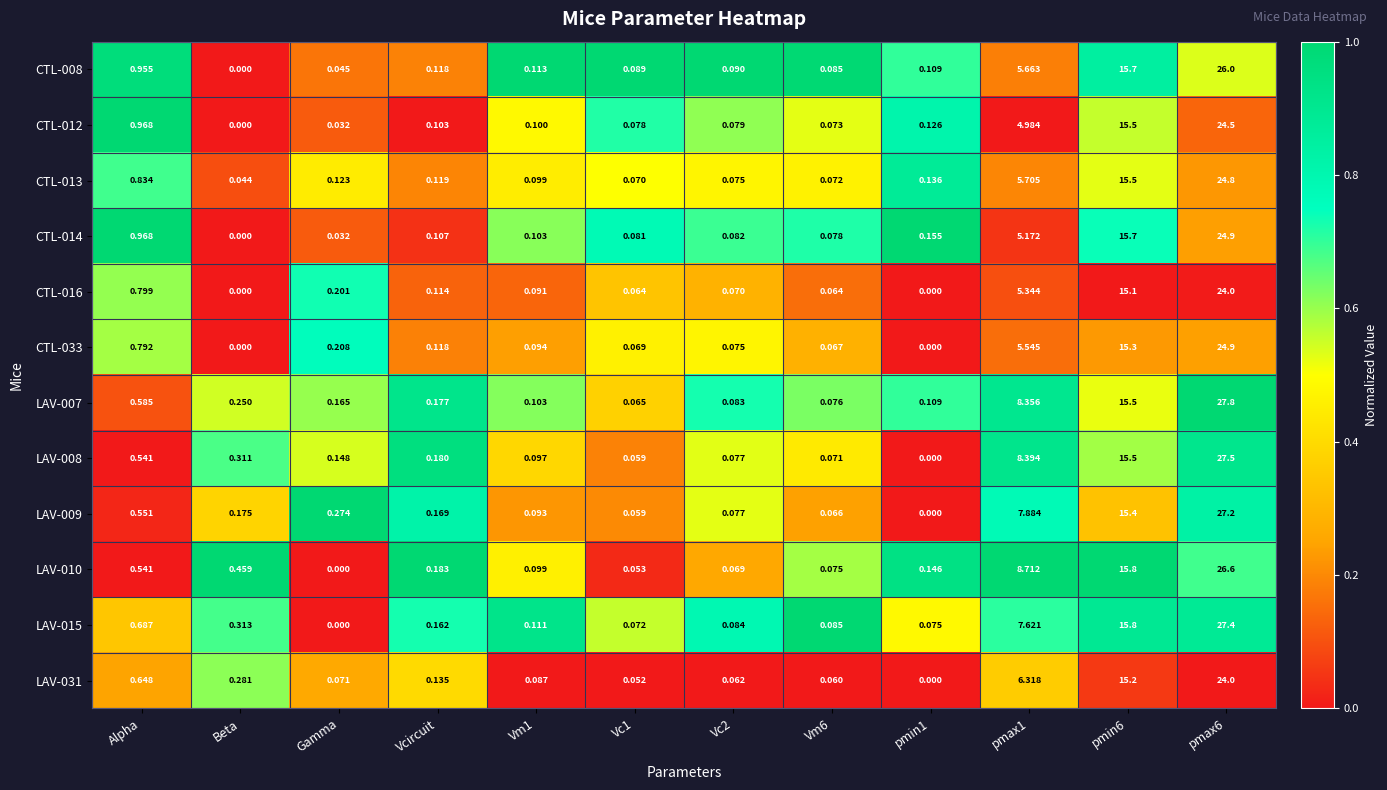

Is the value of LAV-031 at Gamma greater than the value of LAV-008 at pmin6?

No